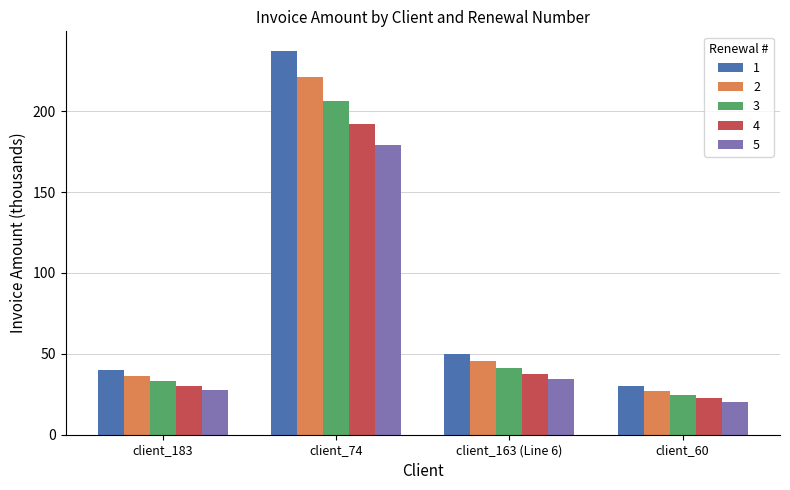

The 1 series shows 30.0 at client_60. True or false?

True